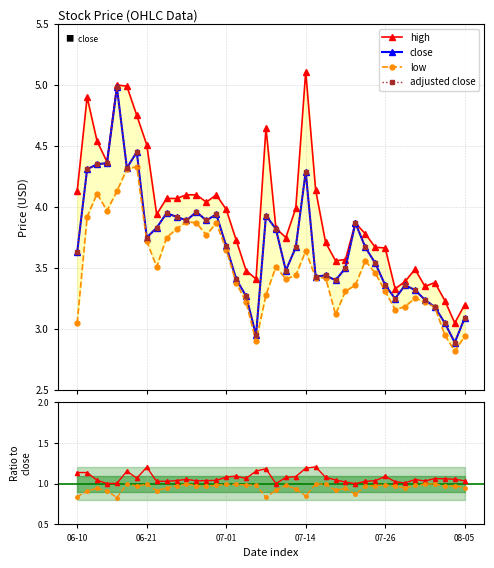

What is the value of the low point at the 9th from the left?

3.5